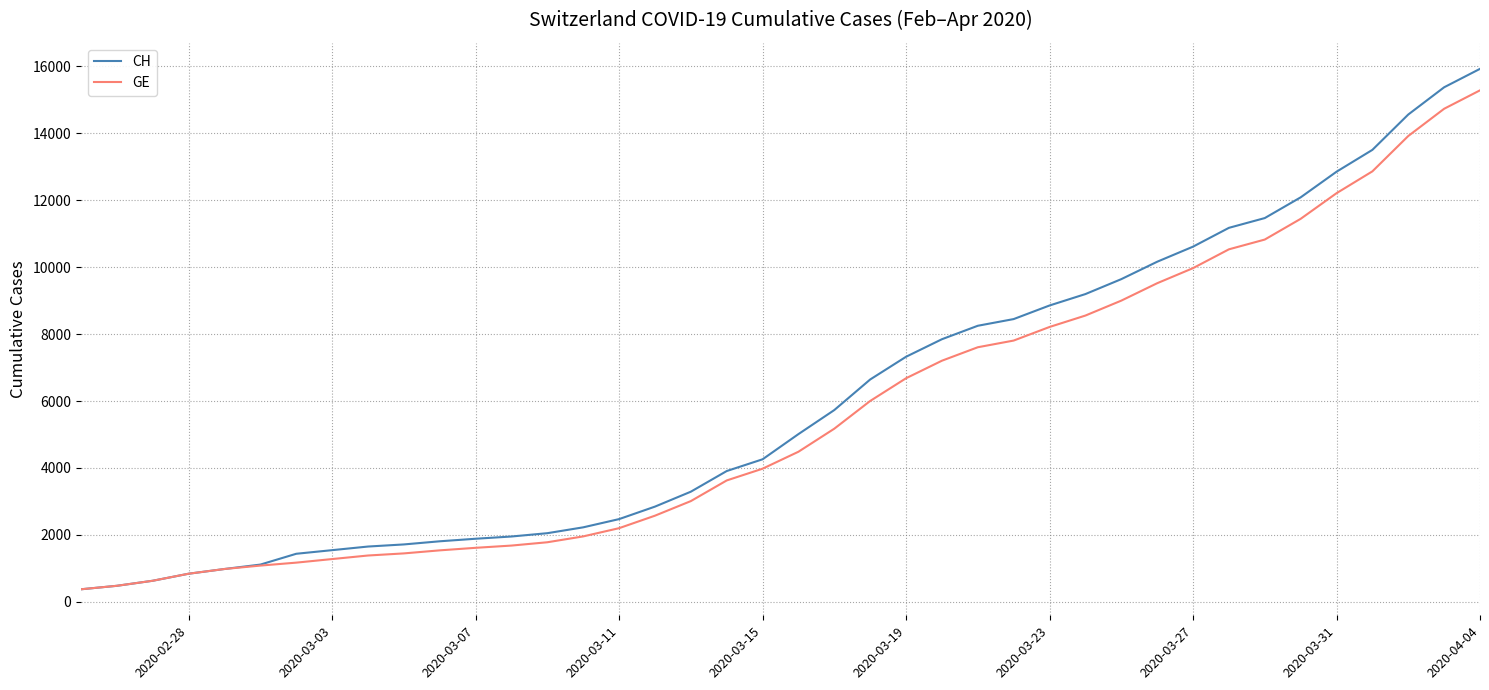

Which series has the largest range (max minus min)?

CH